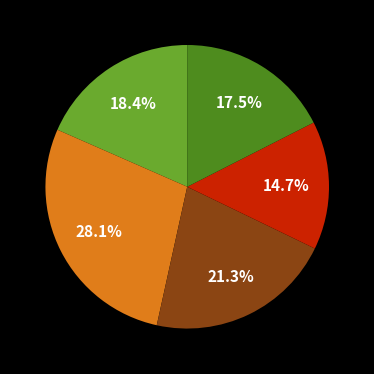

Does any single category account for the majority?

No